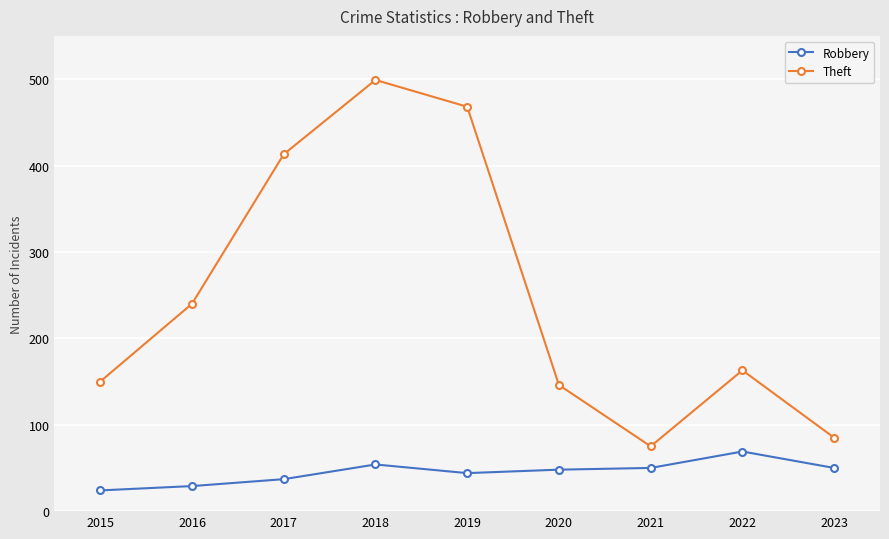

What are all the series names shown in the legend?

Robbery, Theft